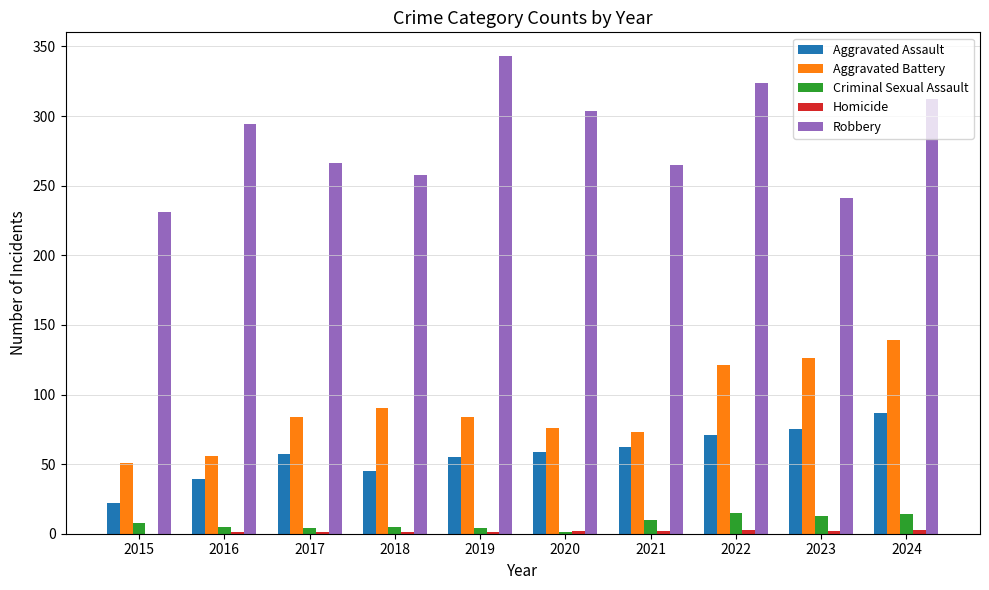

Where is Robbery nearest to the value 287?

2016